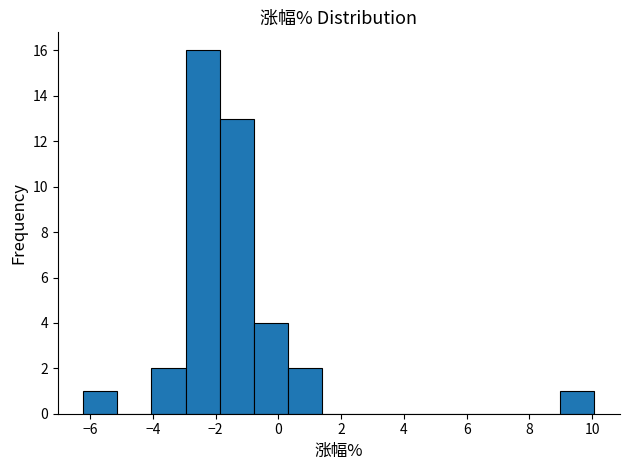

Reading left to right, list every bar in this chart as the range it spans on the x-axis followed by its height. Neither the bar edges nor the heights are printed on the chart, so give them approximately, as read against the axes.

-6.2 to -5.2: 1
-5.2 to -4.0: 0
-4.0 to -3.0: 2
-3.0 to -1.8: 16
-1.8 to -0.8: 13
-0.8 to 0.2: 4
0.2 to 1.4: 2
1.4 to 2.4: 0
2.4 to 3.6: 0
3.6 to 4.6: 0
4.6 to 5.8: 0
5.8 to 6.8: 0
6.8 to 7.8: 0
7.8 to 9.0: 0
9.0 to 10.0: 1